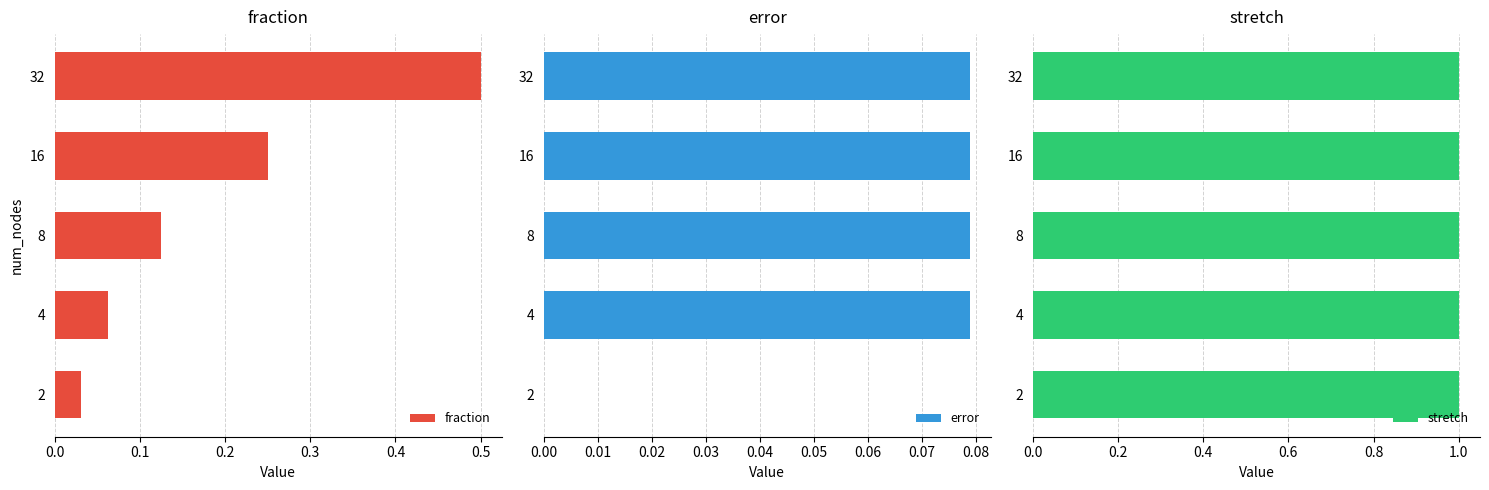

How many bars are there in each group?

3